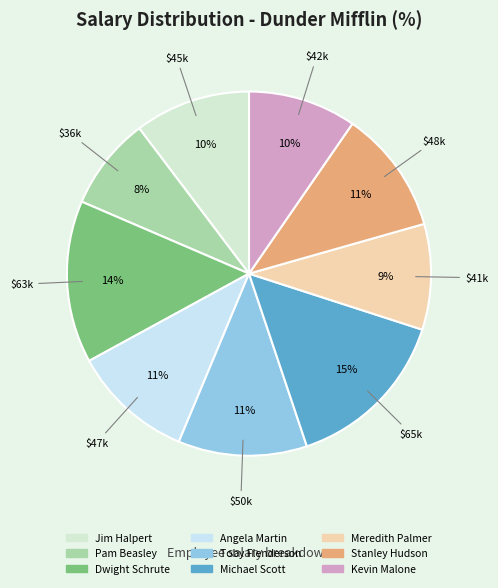

True or false: Meredith Palmer accounts for 9% of the total.

True